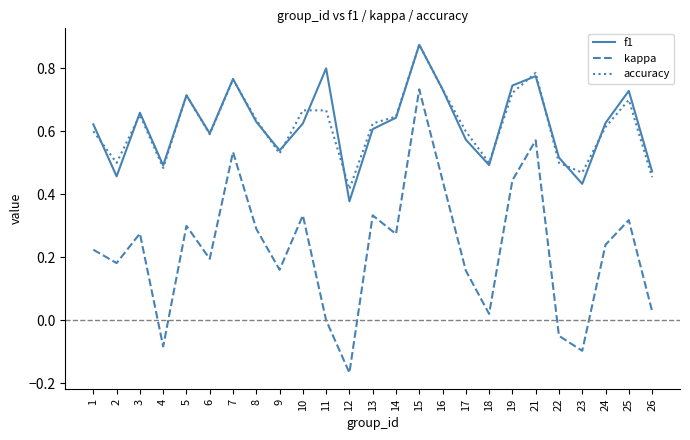

What is the sum of the accuracy values at 18 and 14?

1.1